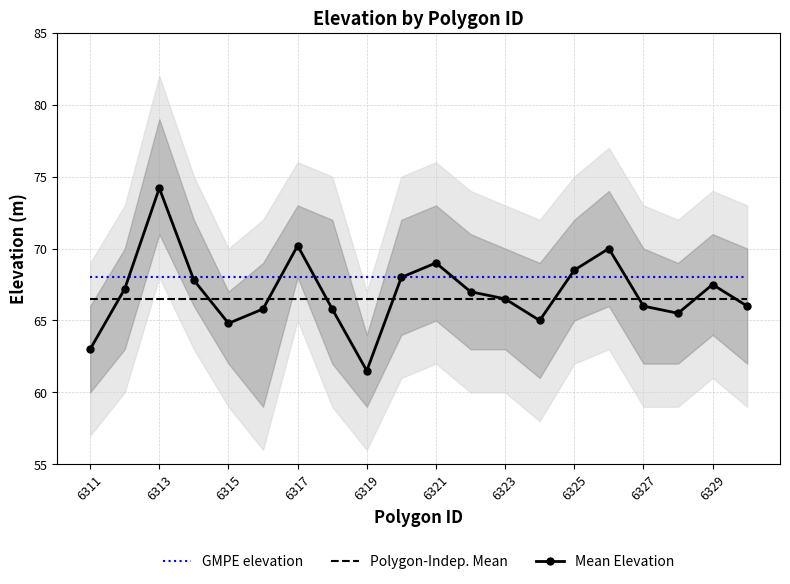

How many series are shown in this chart?

3